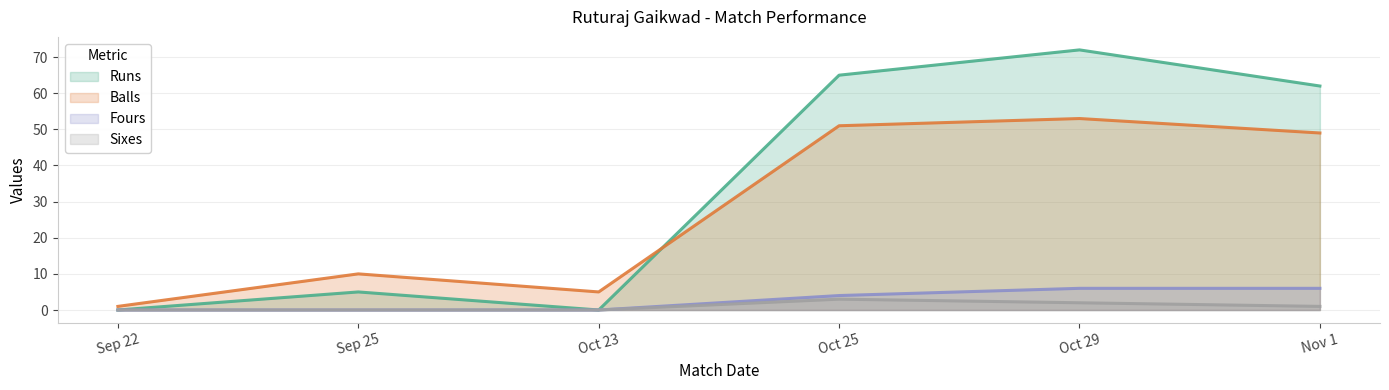

Which series has the largest total across all categories?

Runs